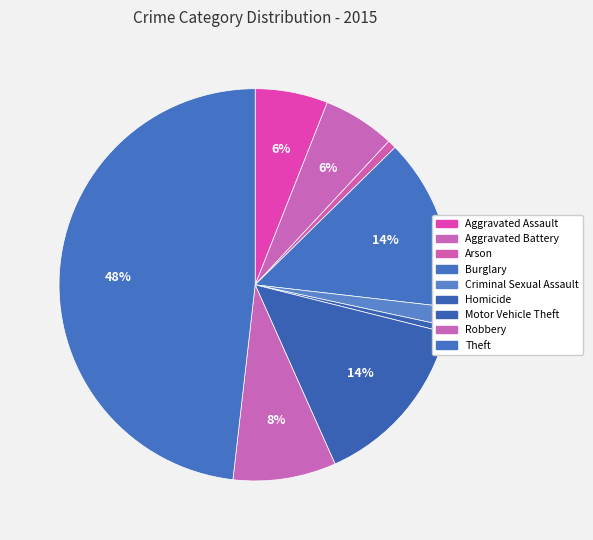

Is the sum of Burglary and Criminal Sexual Assault greater than half?

No